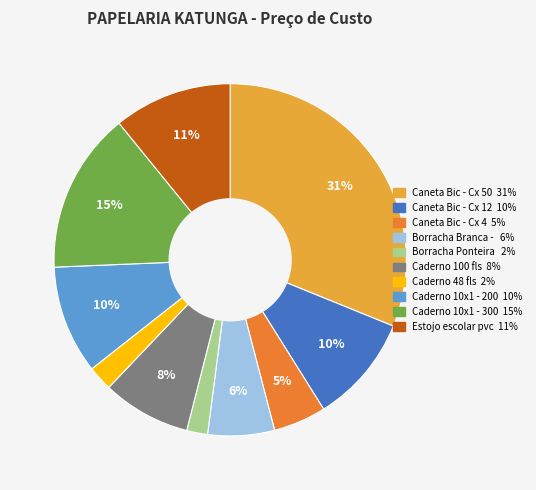

To the nearest percent, what is the average slice percentage?

10%